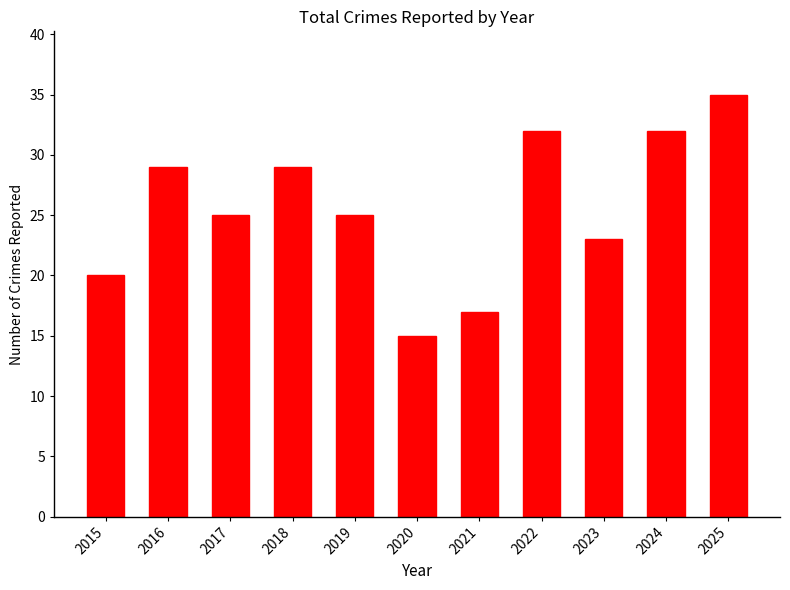

How many values are between 20 and 32?

8